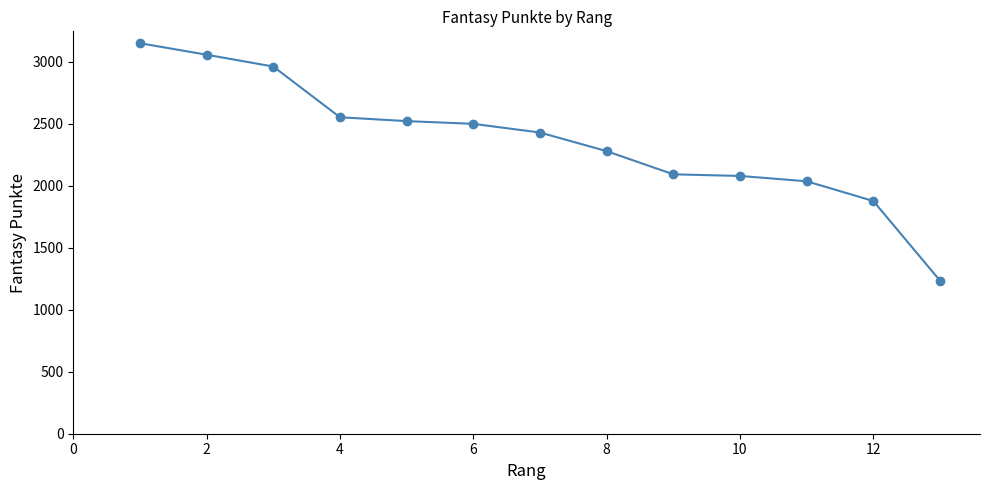

What is the sum of all values?

30752